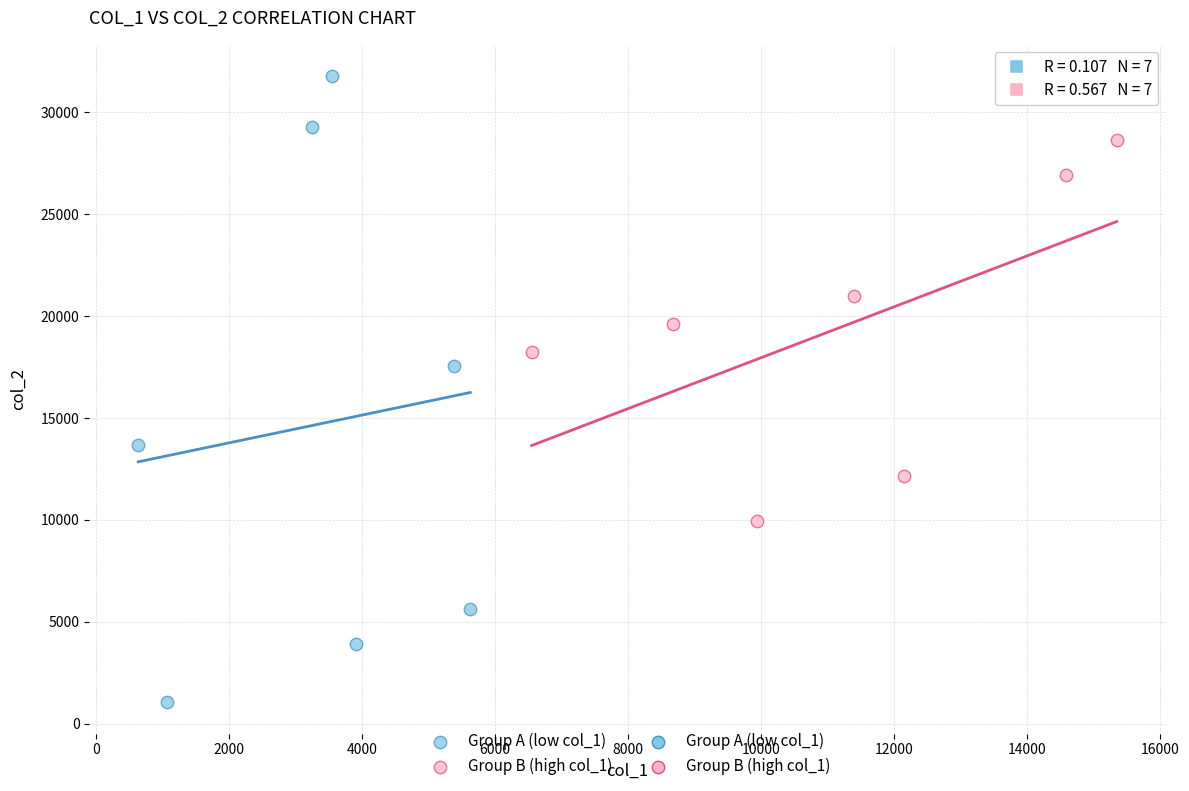

Which series contains the highest Y value?

Group A (low col_1)